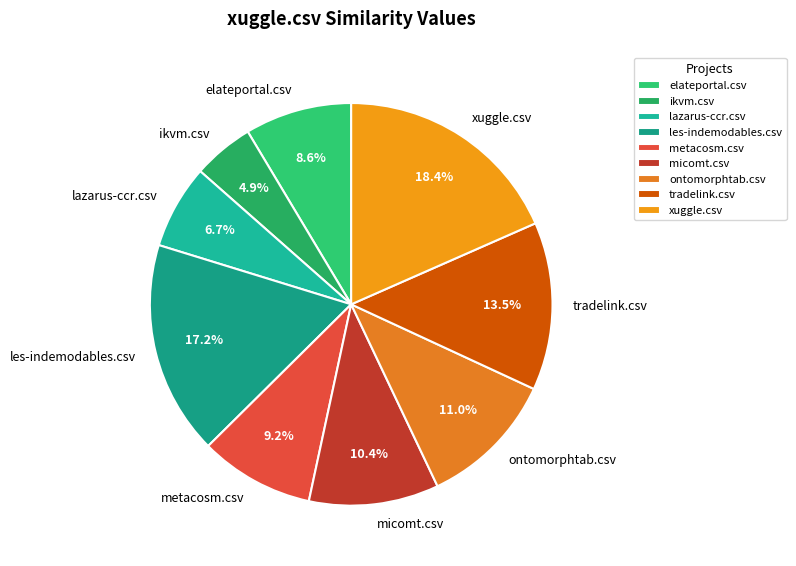

Count the number of slices in the pie.

9